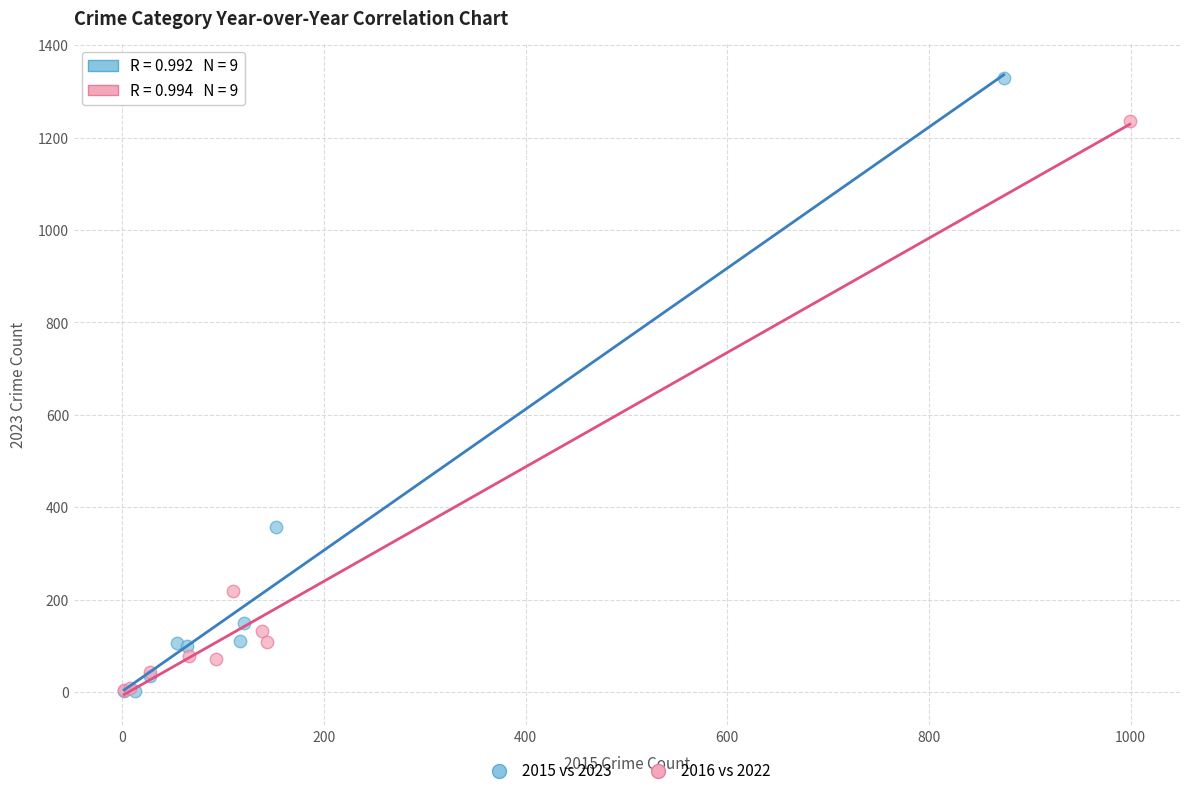

What are all the series names shown in the legend?

2015 vs 2023, 2016 vs 2022